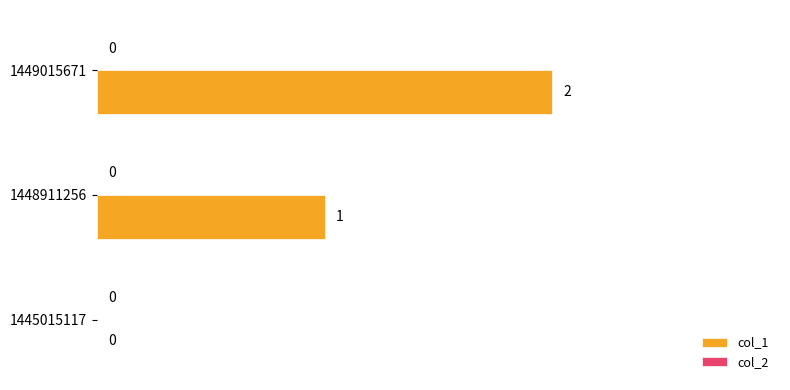

Is it true that the value at 1445015117 is 1?

False